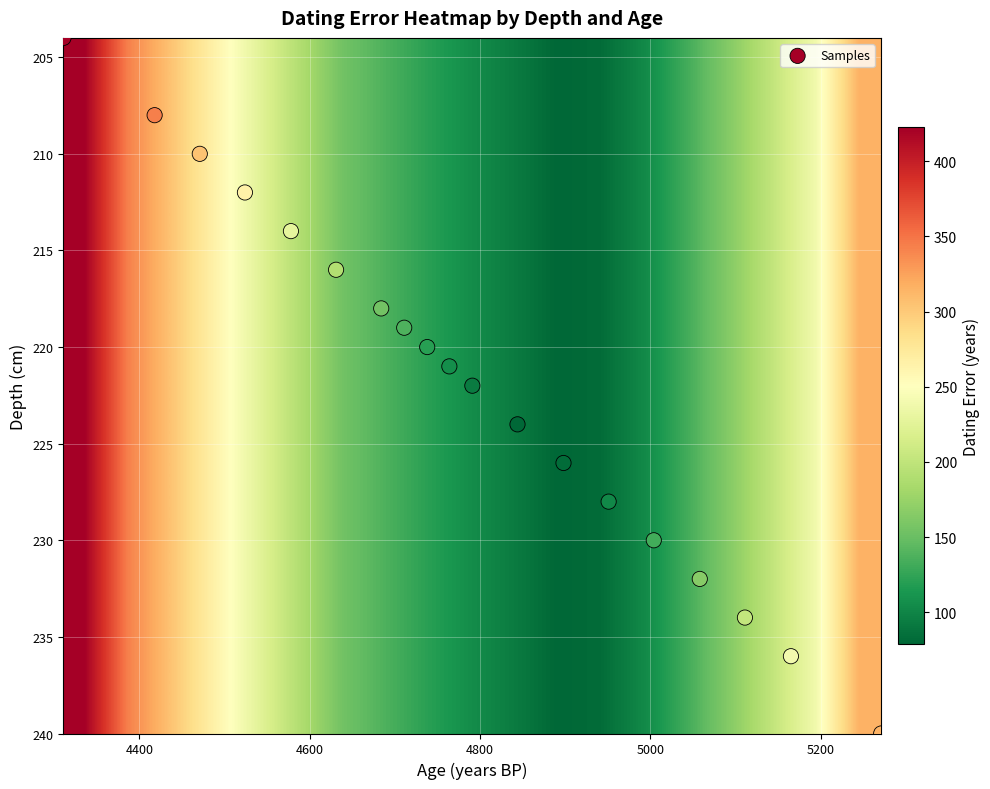

What is the range of X values (max minus min)?

960